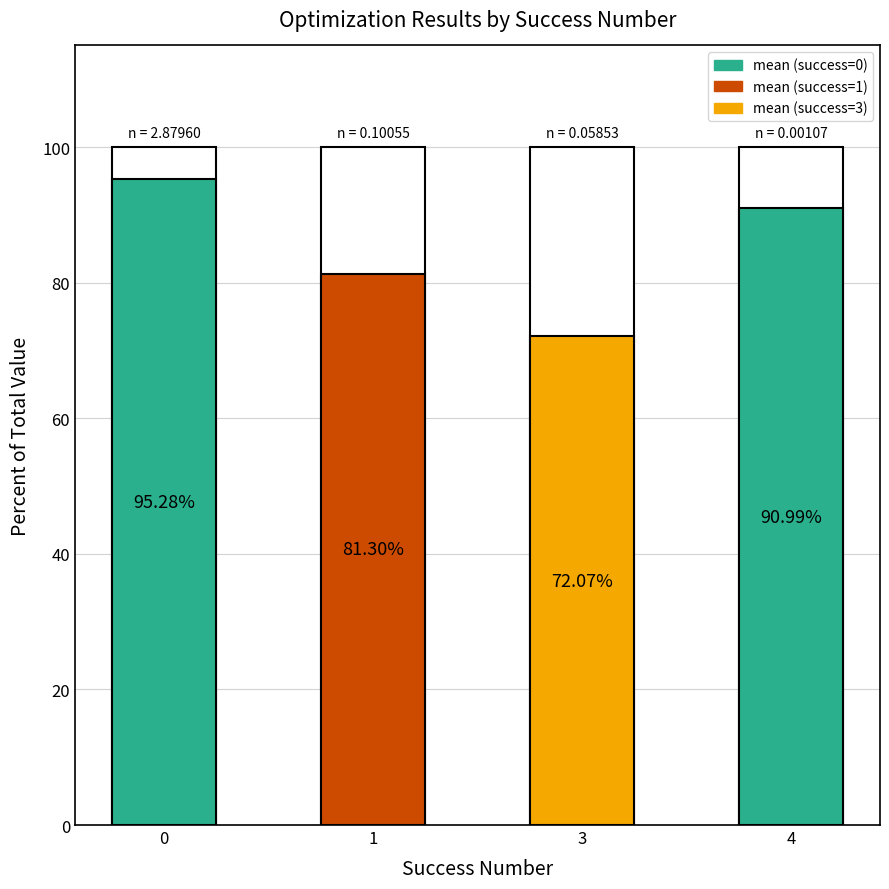

Rank the series at 0 from lowest to highest value.

mean, worst